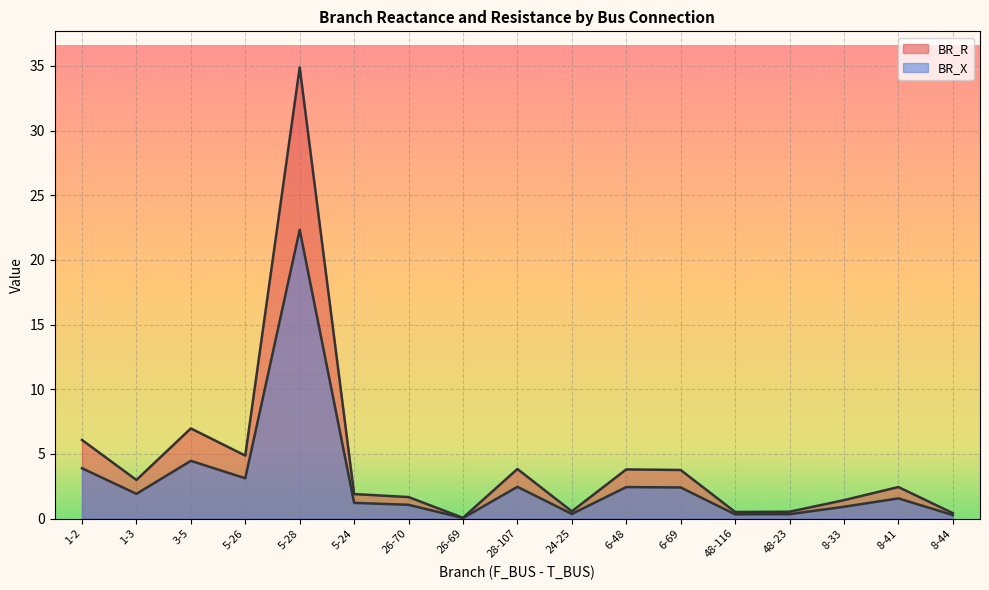

How many distinct data groups are displayed?

2